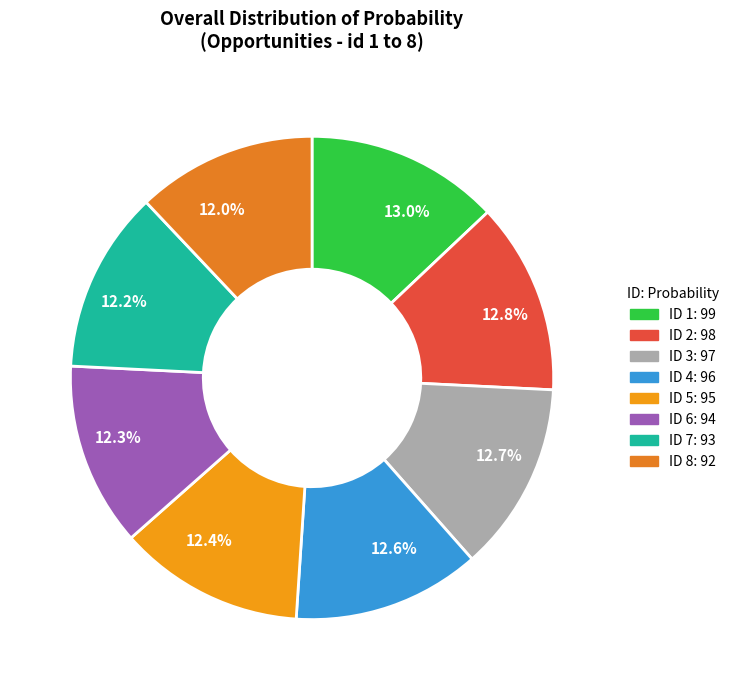

How much of the chart is everything except 12.3%?

87.7%